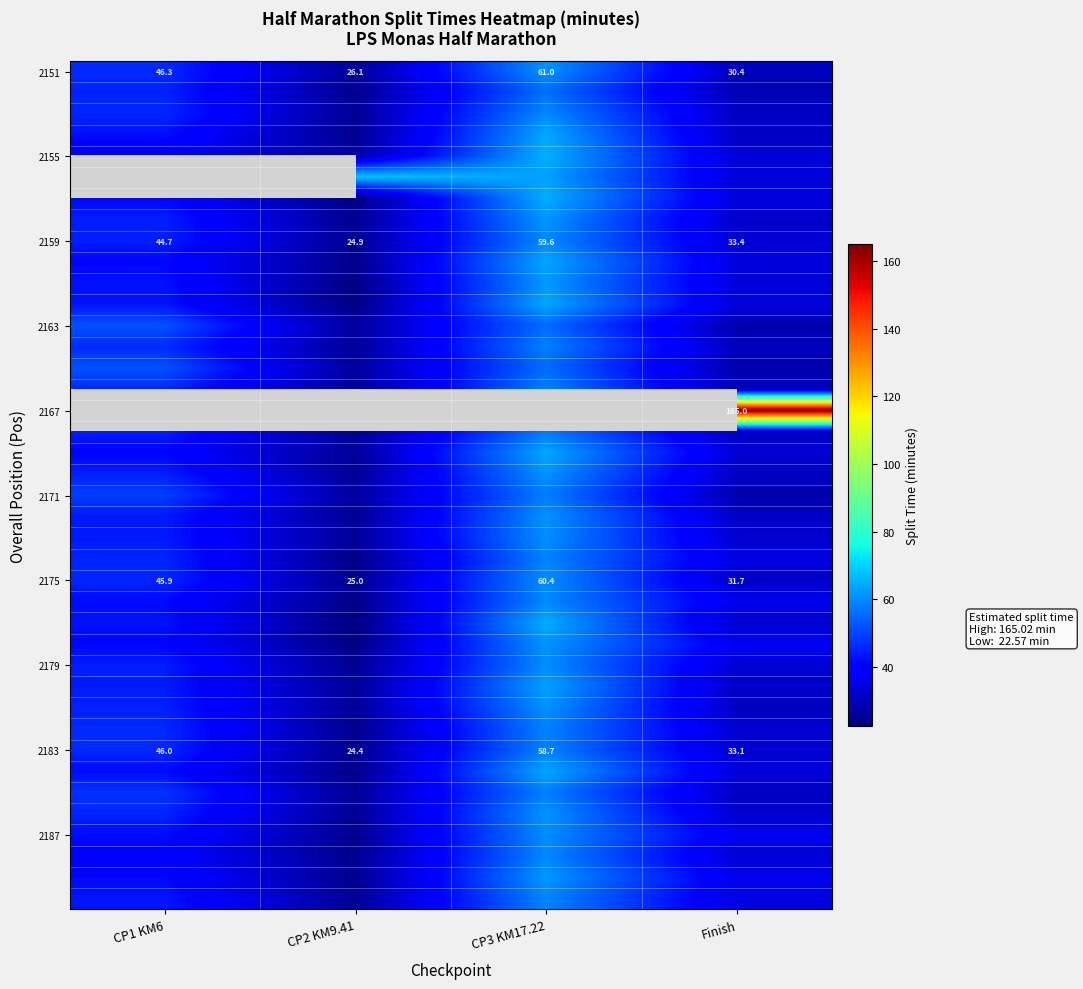

What is the sum of the 2163 values at CP3 KM17.22 and Finish?

83.9